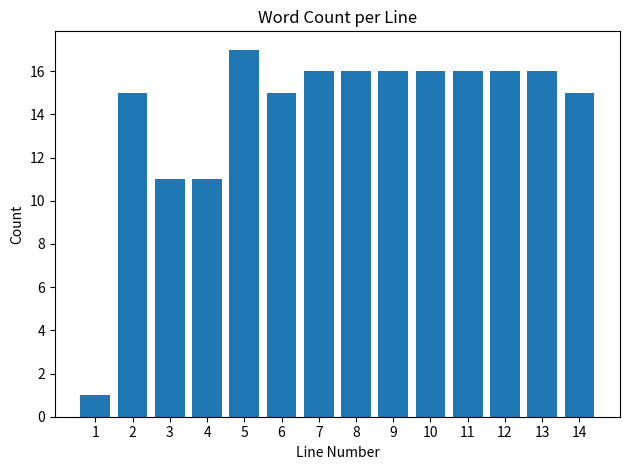

Reading left to right, transcribe all the data shown in this chart.

1=1	2=15	3=11	4=11	5=17	6=15	7=16	8=16	9=16	10=16	11=16	12=16	13=16	14=15